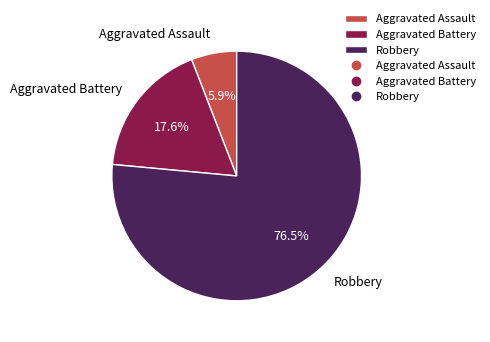

What percentage is the Aggravated Assault slice, to the nearest percent?

6%